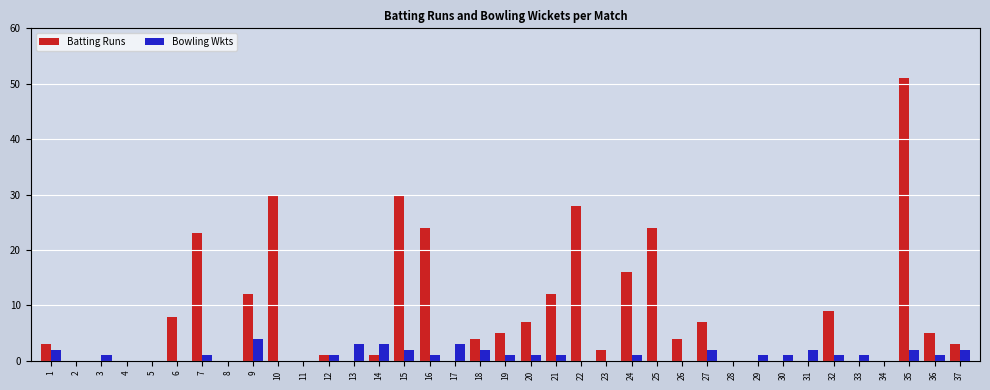

At which label does Bowling Wkts reach its peak?

9